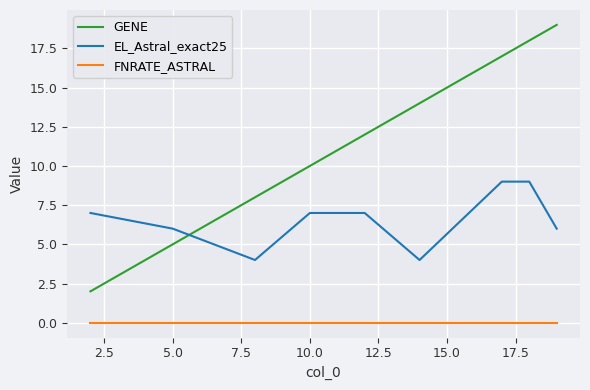

How many lines are shown in the chart?

3